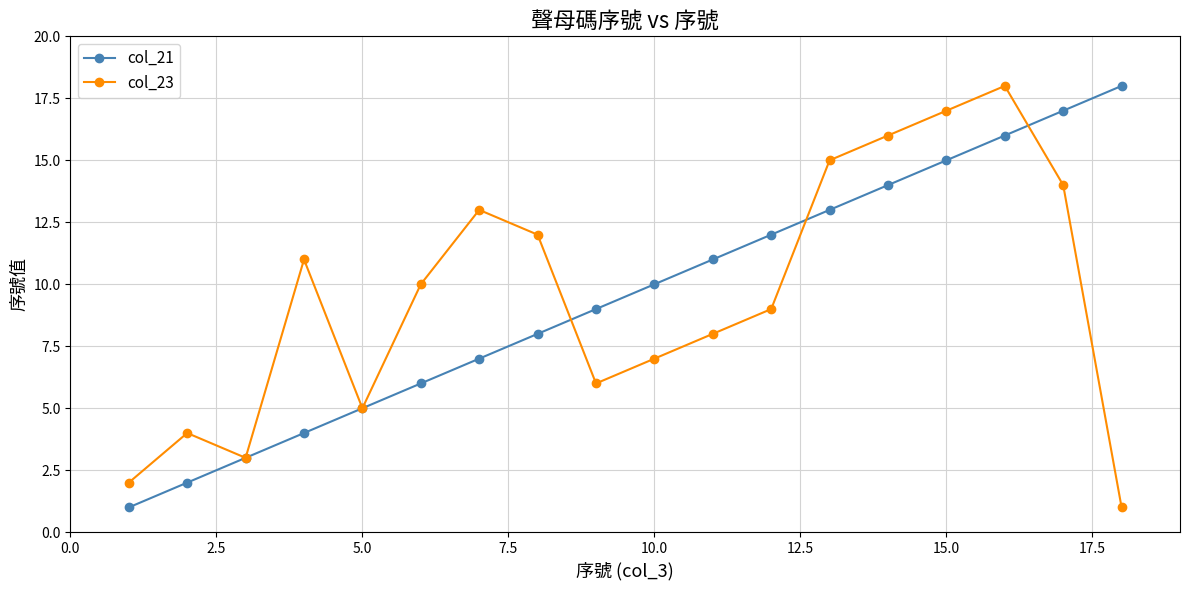

What is the highest value of the col_23 series?

18